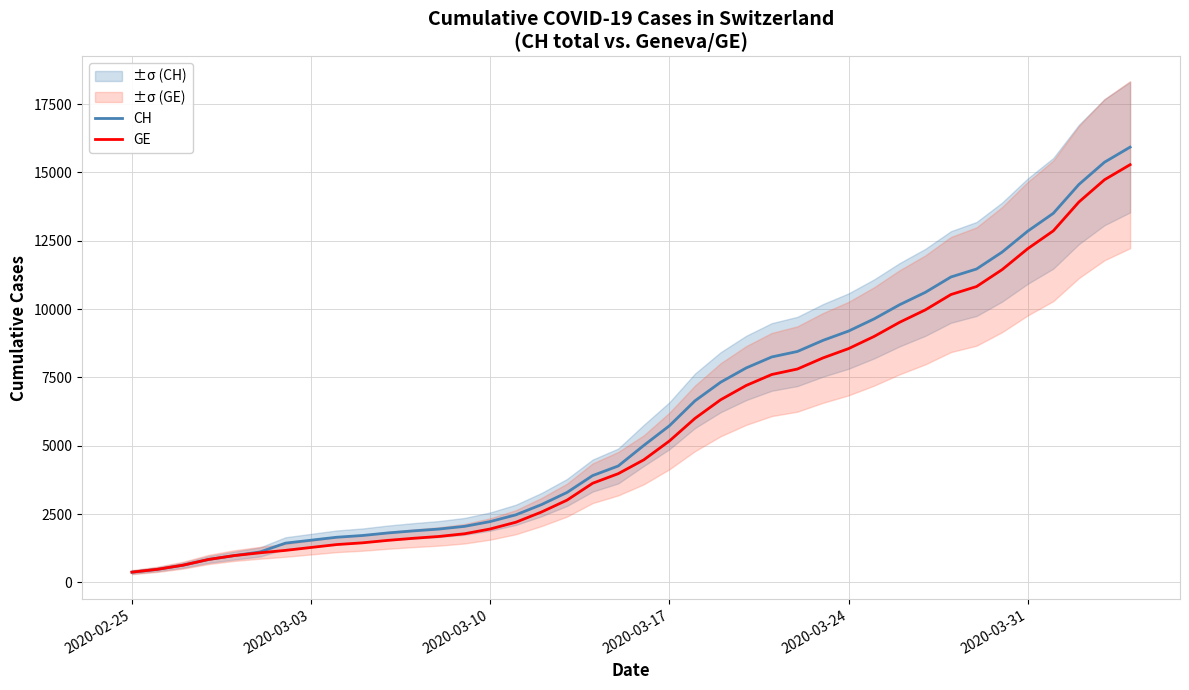

True or false: CH and GE intersect in this chart.

False